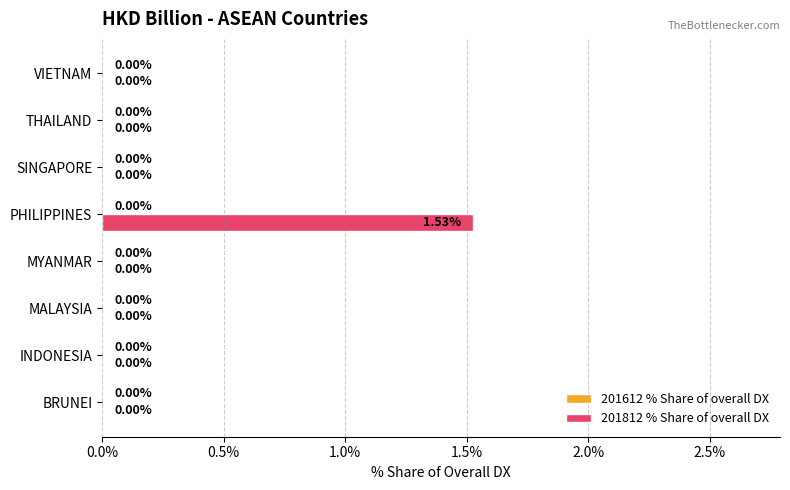

What is the change in value from PHILIPPINES to VIETNAM?

-1.5